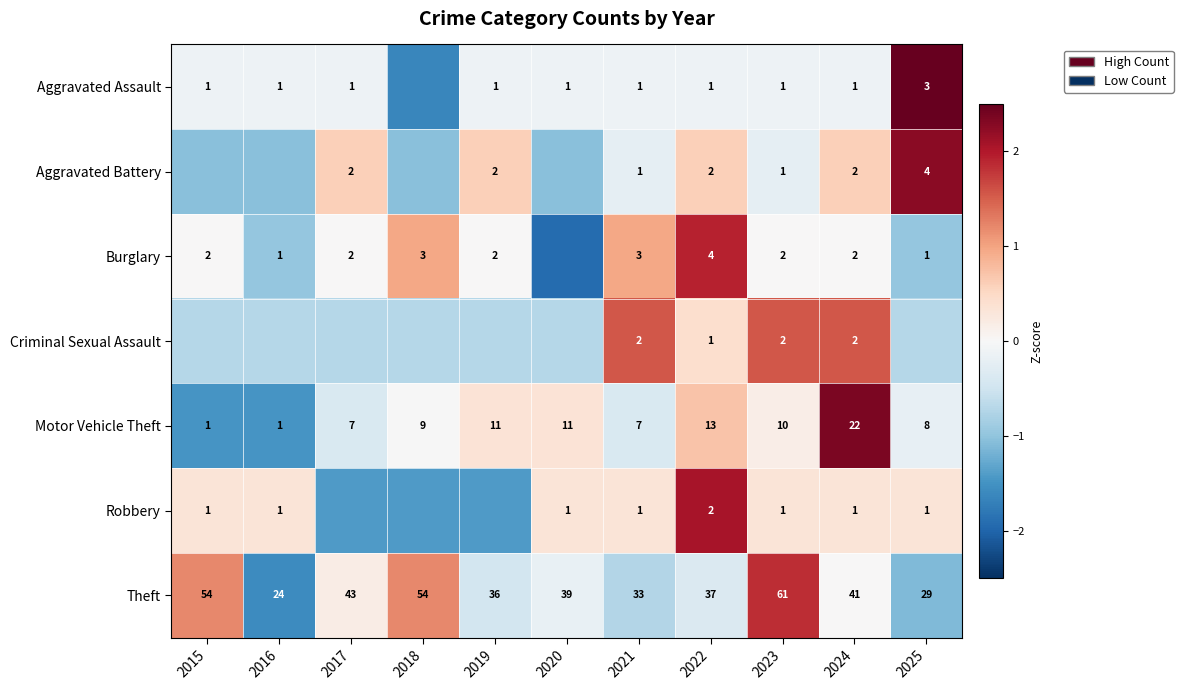

True or false: Motor Vehicle Theft has a value of 1.1 at 2022.

False